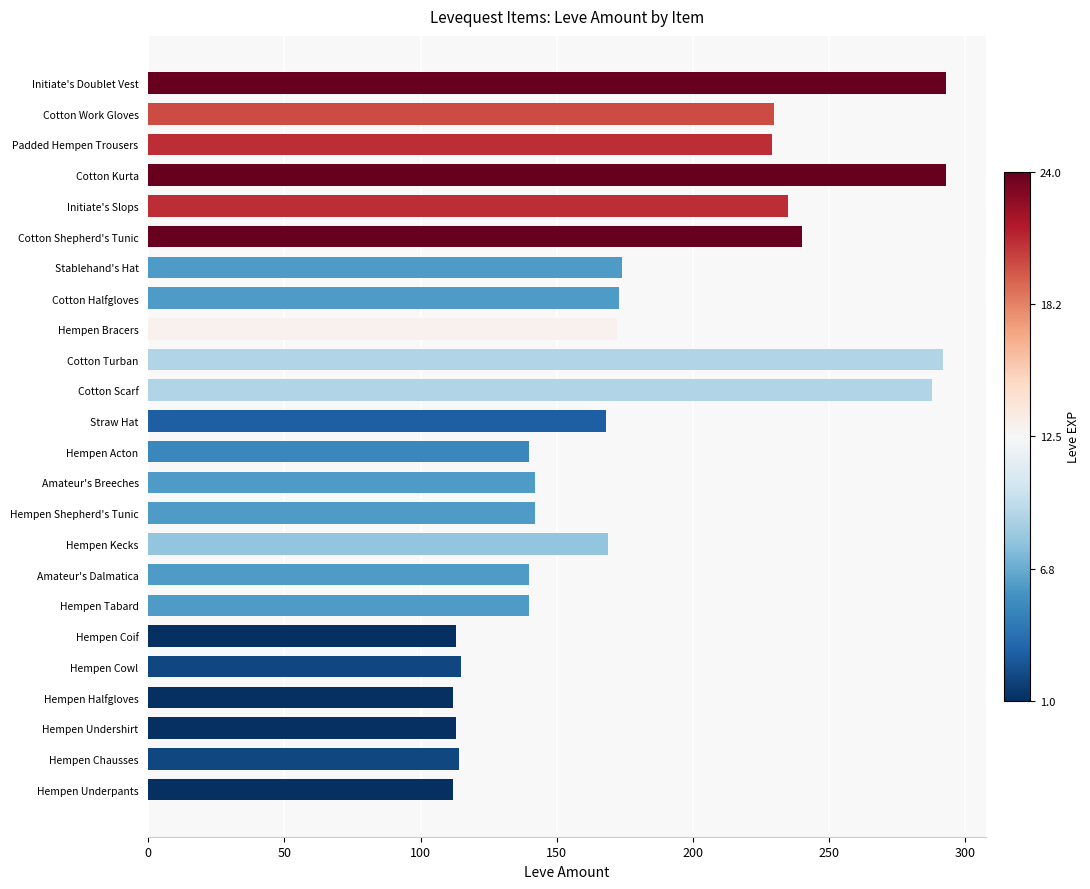

The value at Amateur's Dalmatica is 140. True or false?

True